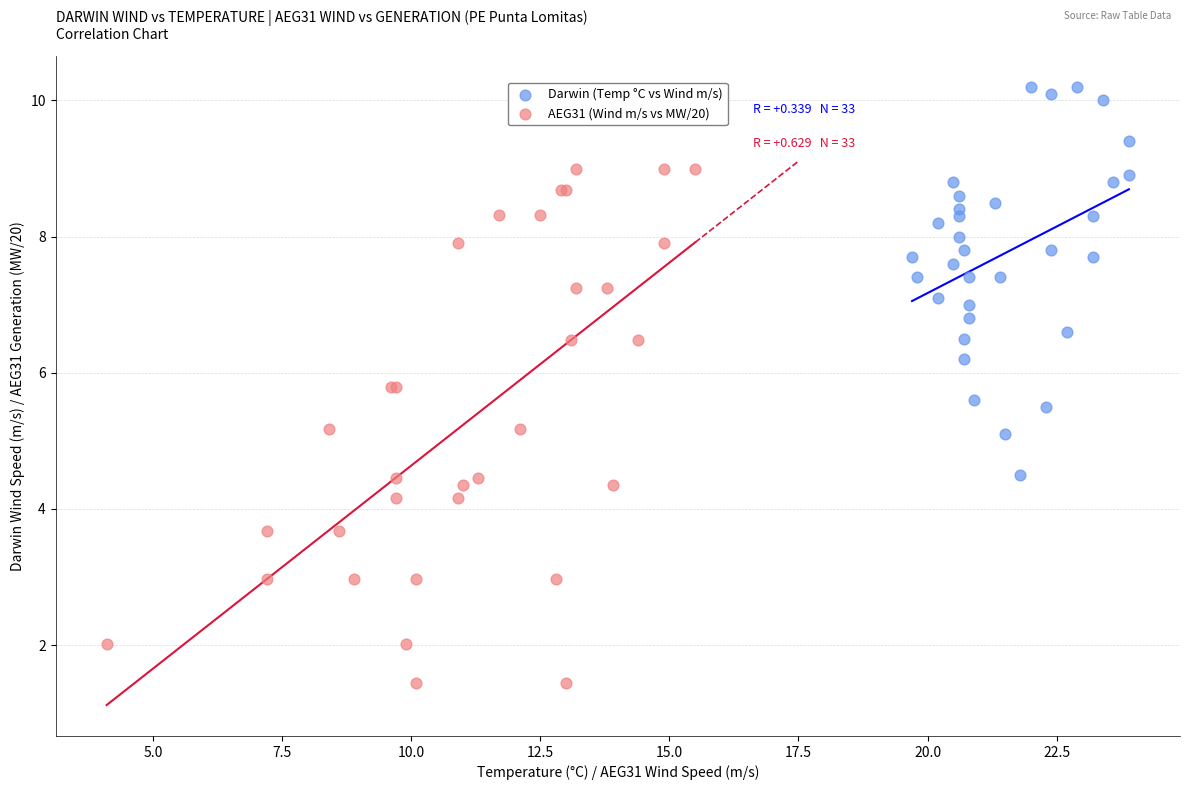

Which series contains the highest Y value?

Darwin (Temp °C vs Wind m/s)